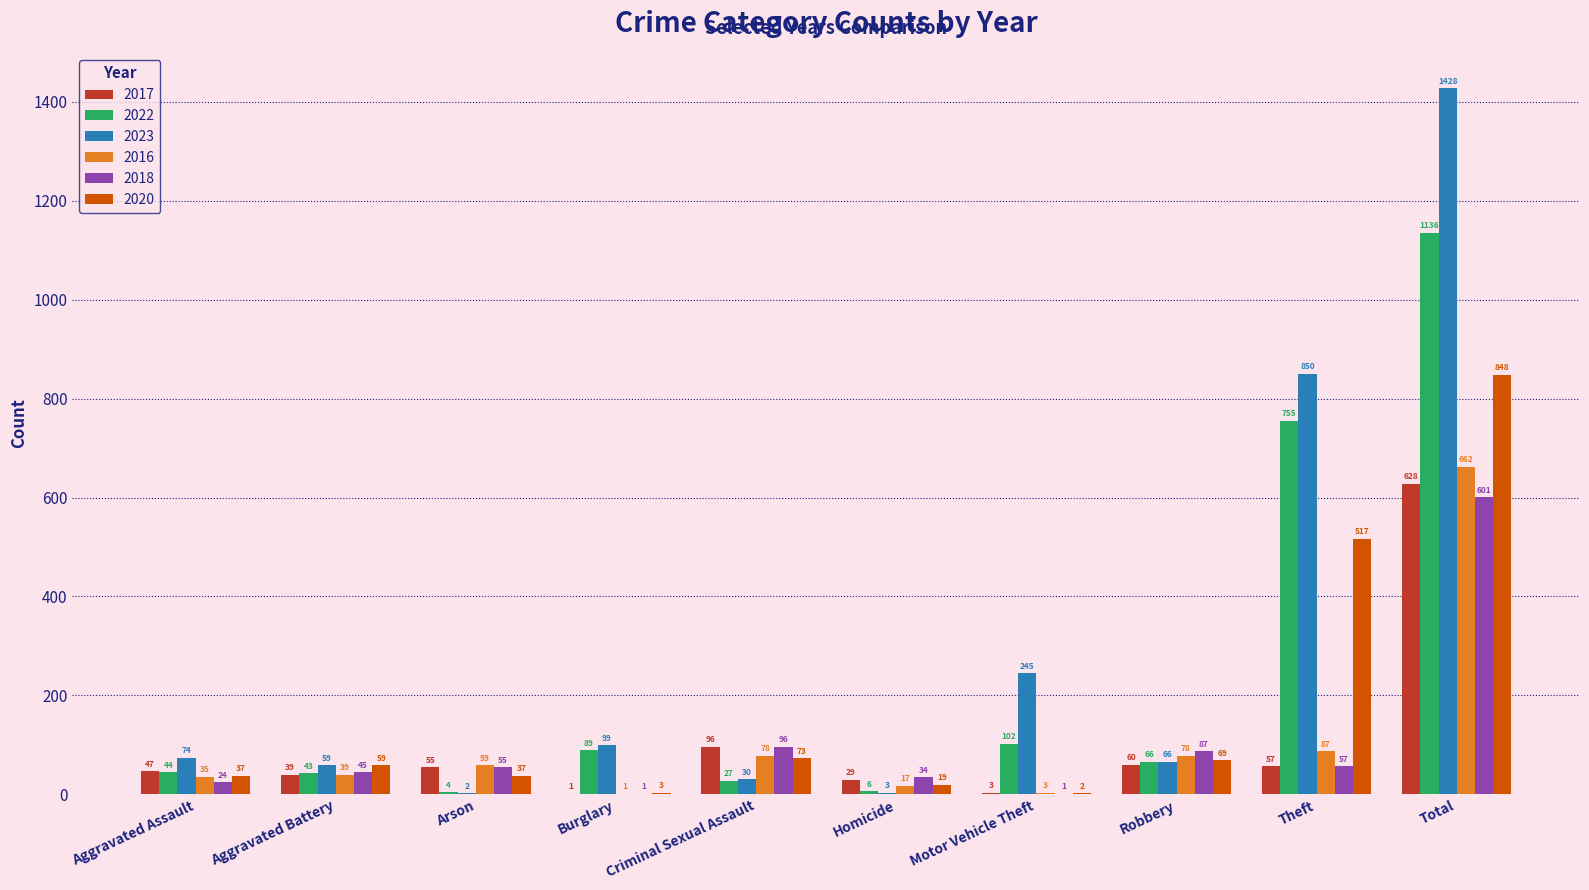

The value of 2016 at Theft is 87. True or false?

True